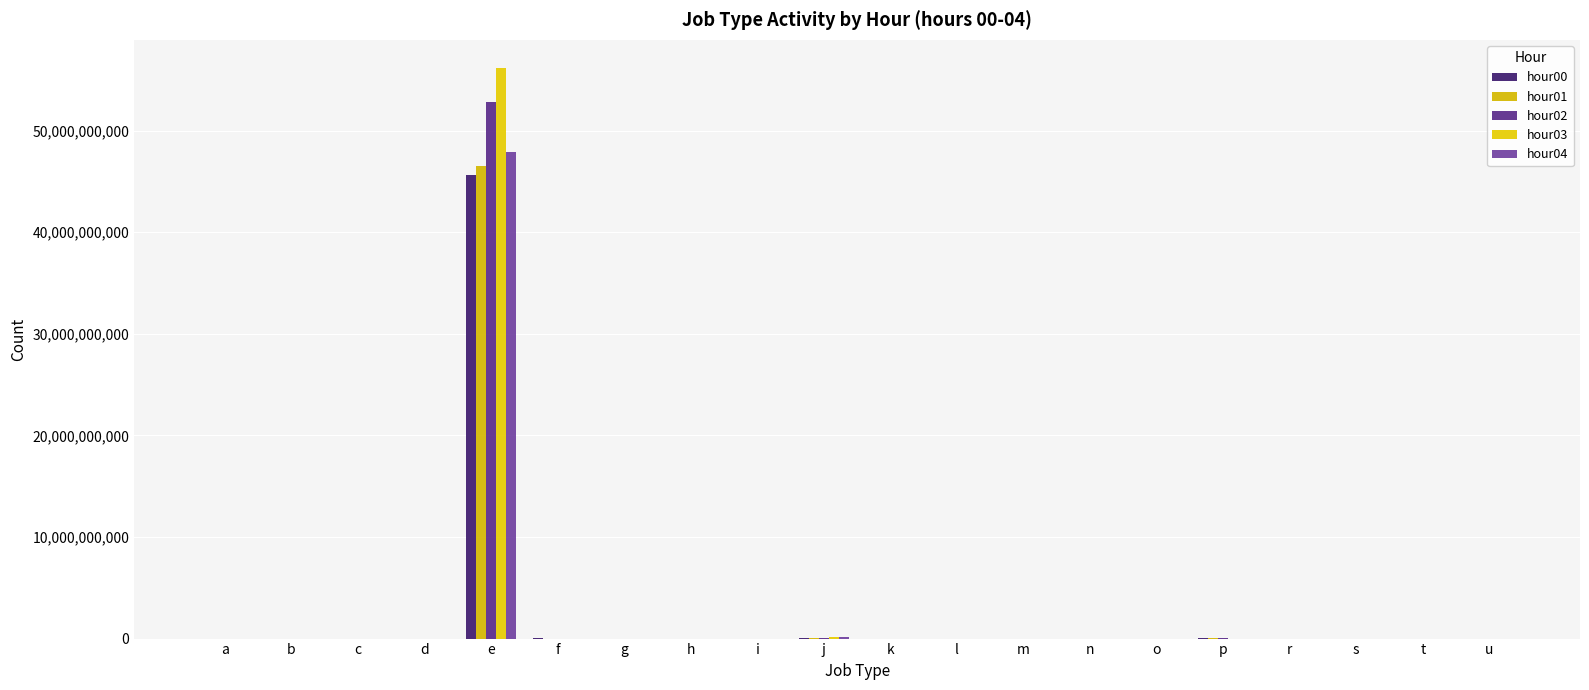

Is it true that hour01 equals 20401993 at j?

False